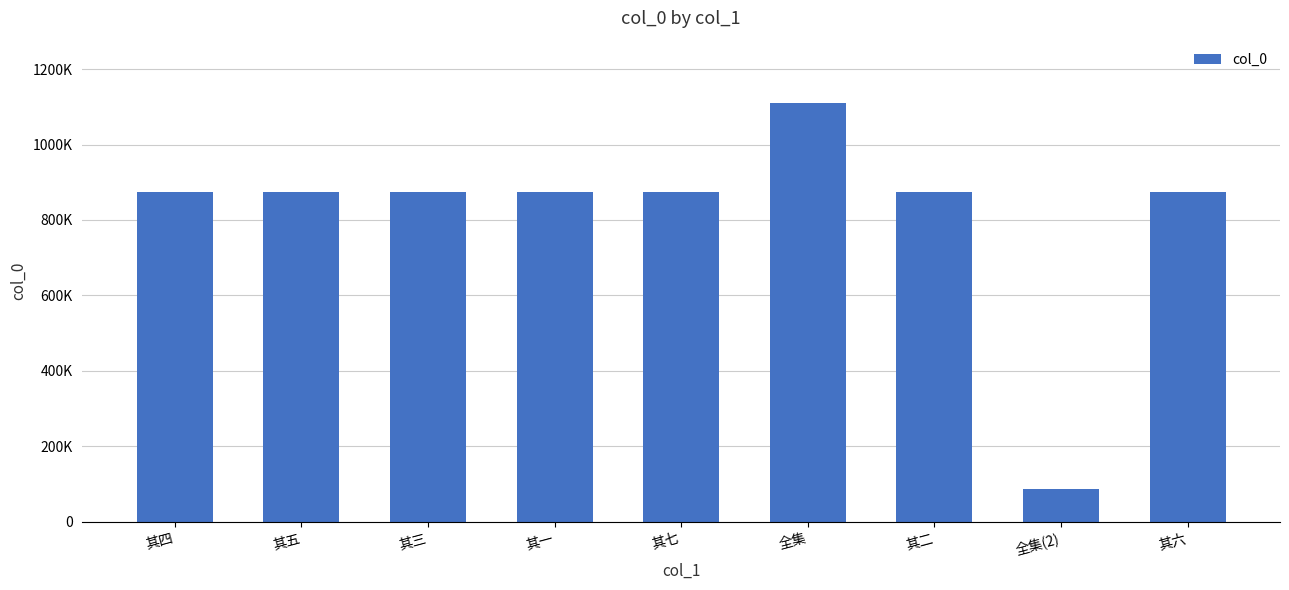

What is the value of the 1st bar from the left?

874535